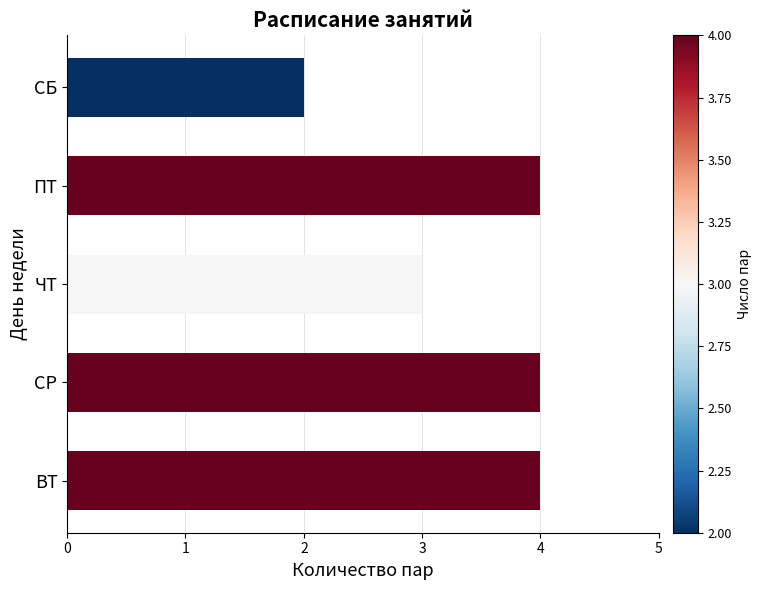

What value does the data have at СР?

4